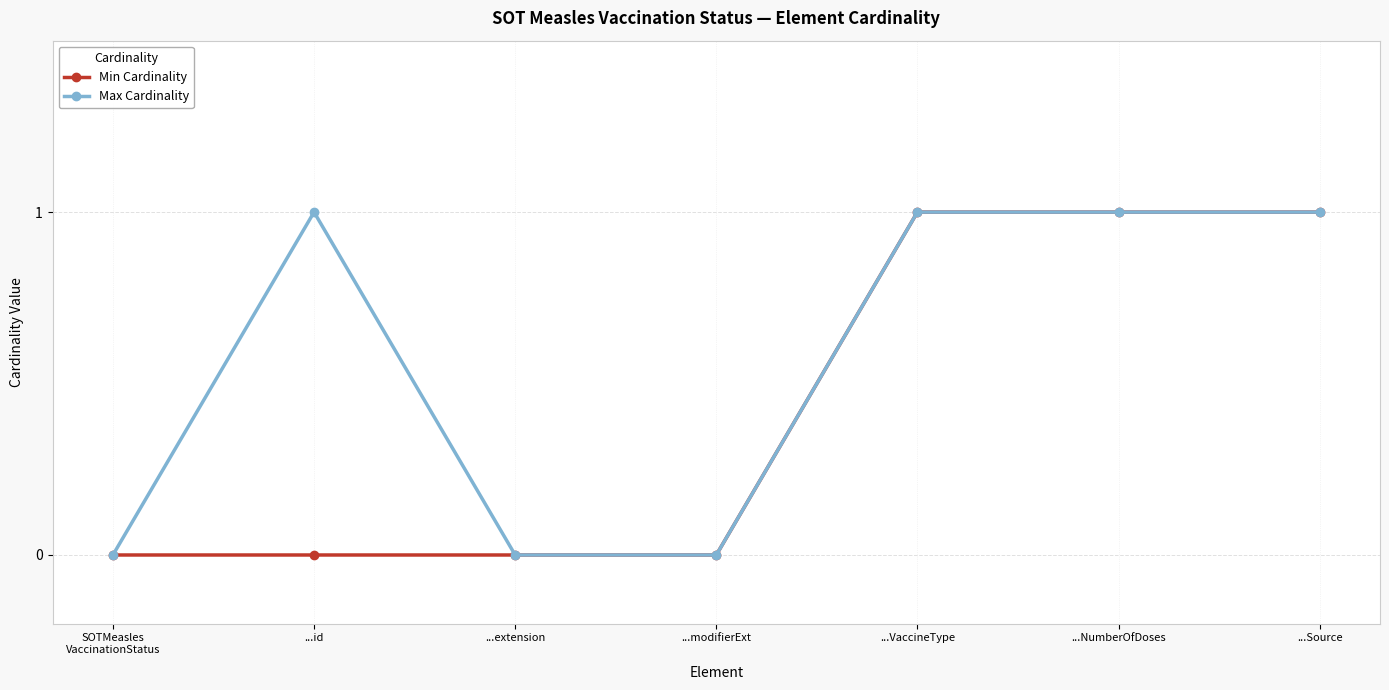

Is it true that Max Cardinality equals 0 at ...modifierExt?

True